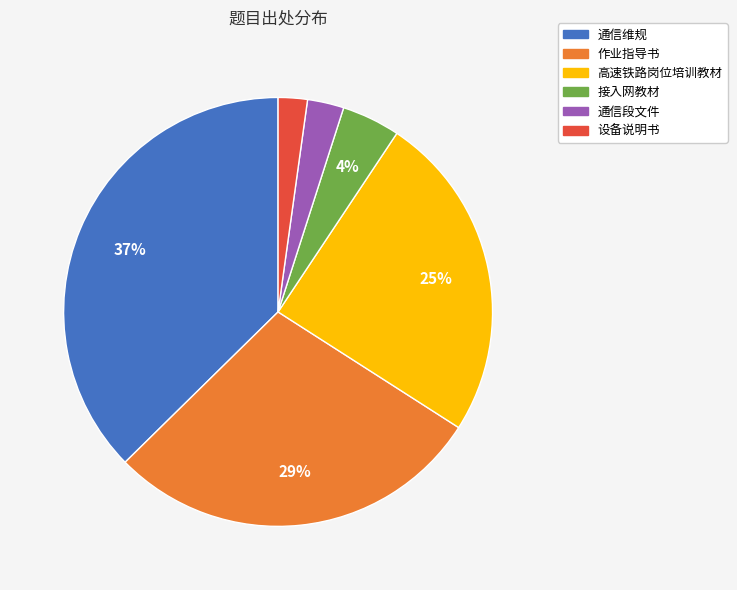

Combined, do 通信段文件 and 作业指导书 account for over 50%?

No